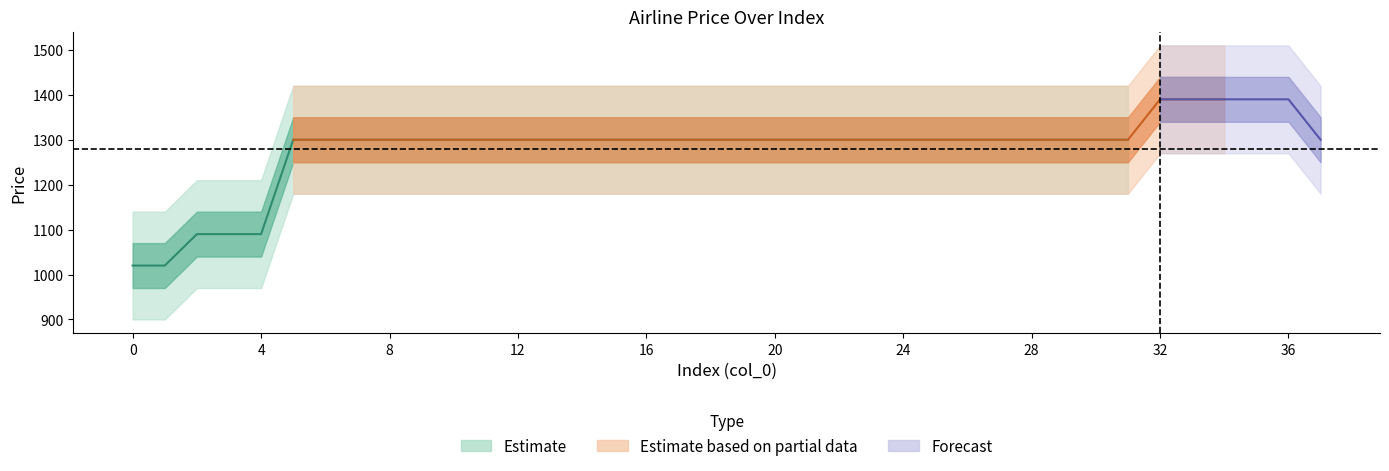

Reading right to left, what are all the values shown in this chart?

price: 1300	1390	1390	1390	1390	1390	1300	1300	1300	1300	1300	1300	1300	1300	1300	1300	1300	1300	1300	1300	1300	1300	1300	1300	1300	1300	1300	1300	1300	1300	1300	1300	1300	1090	1090	1090	1020	1020
col_0: 37	36	35	34	33	32	31	30	29	28	27	26	25	24	23	22	21	20	19	18	17	16	15	14	13	12	11	10	9	8	7	6	5	4	3	2	1	0